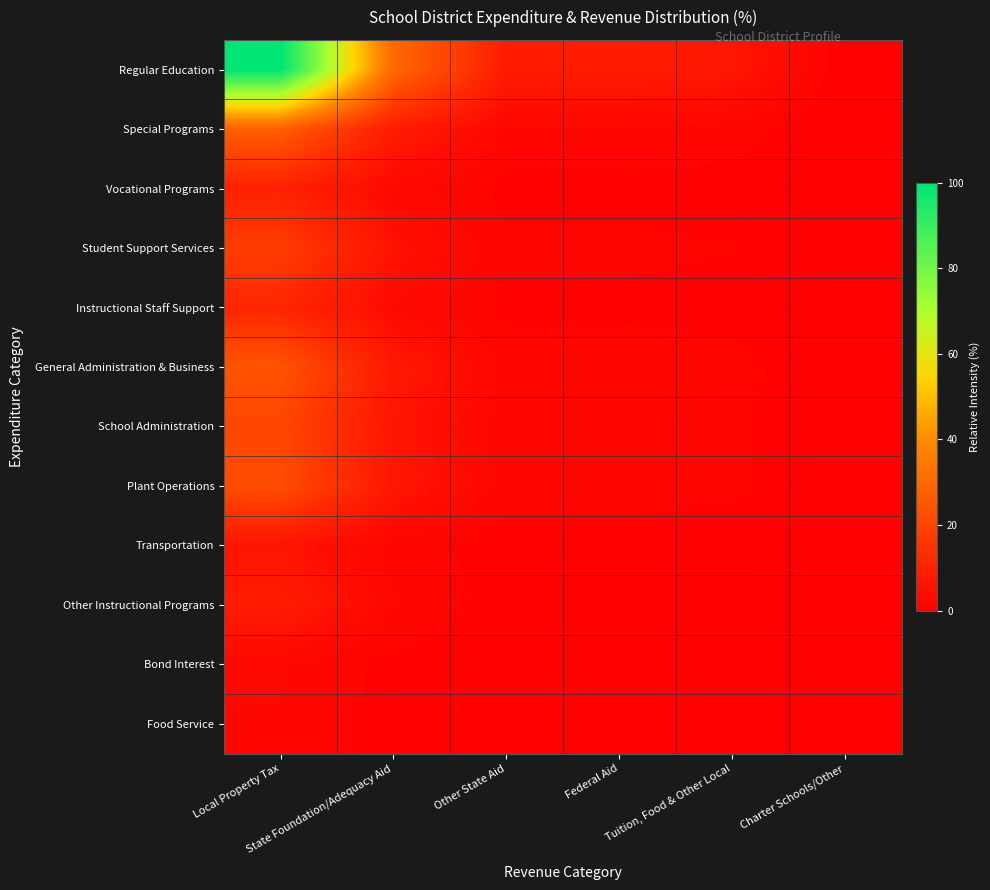

Which series has the widest spread of values?

Regular Education